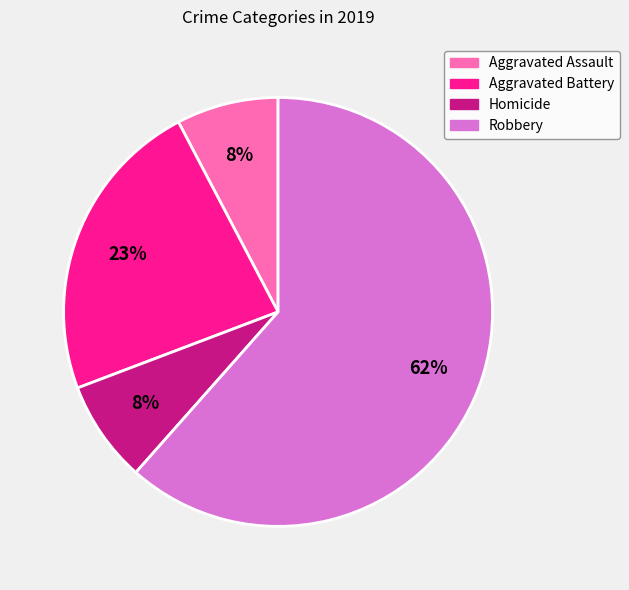

To the nearest percent, what is the combined percentage of Aggravated Battery and Homicide?

31%